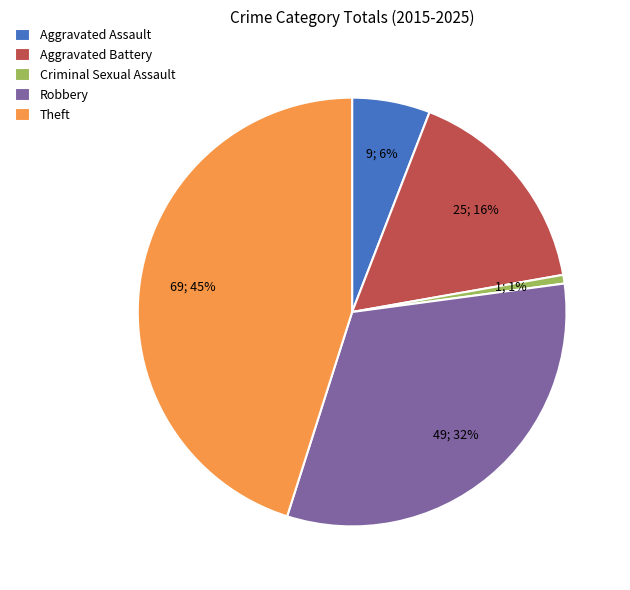

To the nearest percent, what is the average slice percentage?

20%